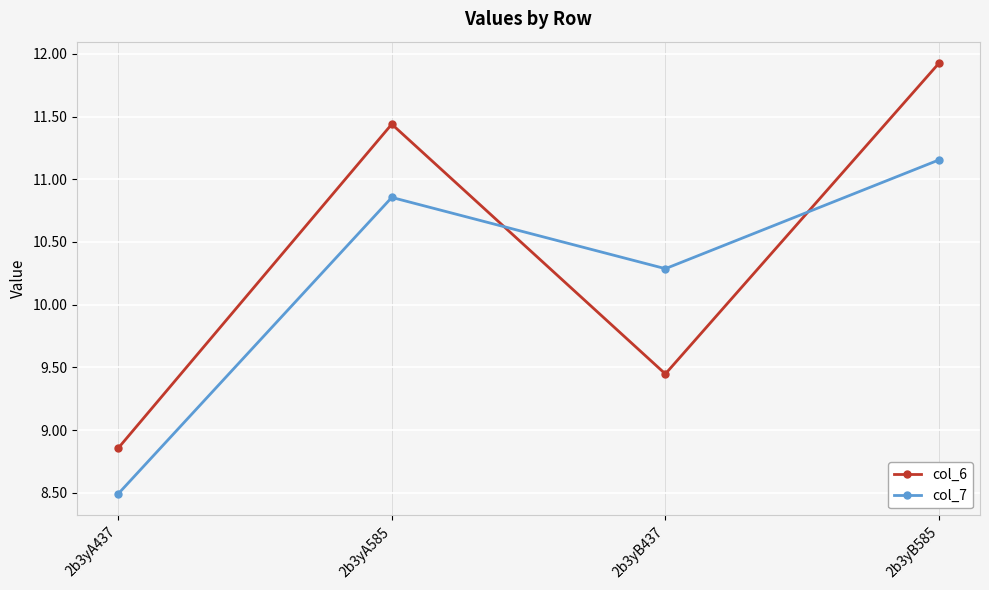

At 2b3yA437, list the series in order from largest to smallest.

col_6, col_7